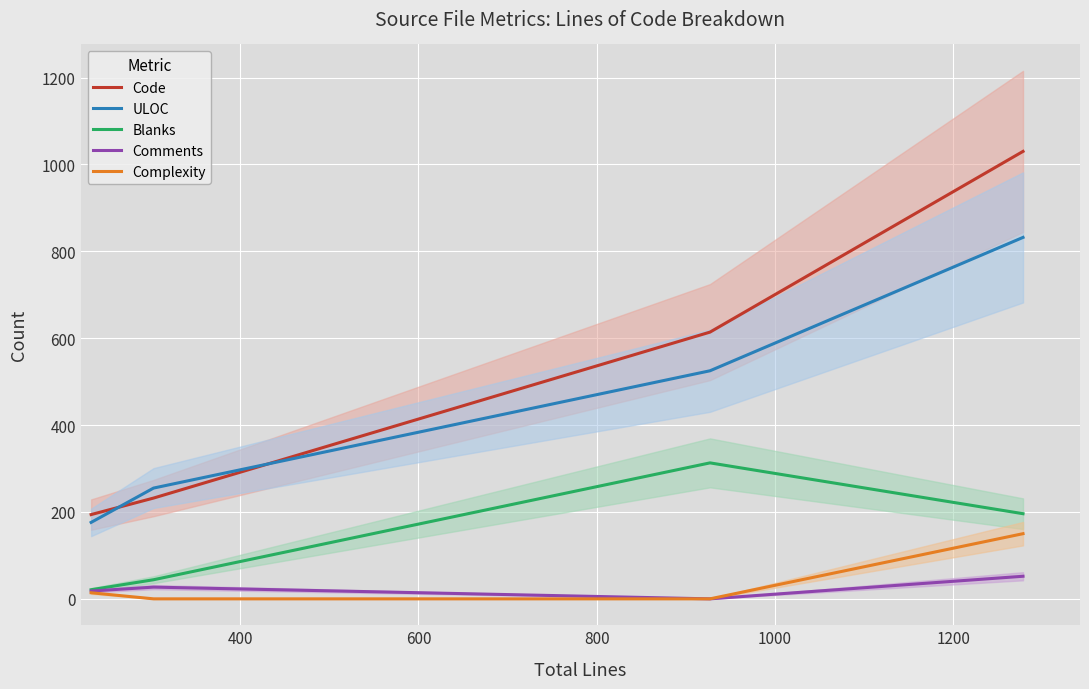

What is the difference between the second highest and minimum values in the Blanks series?

175